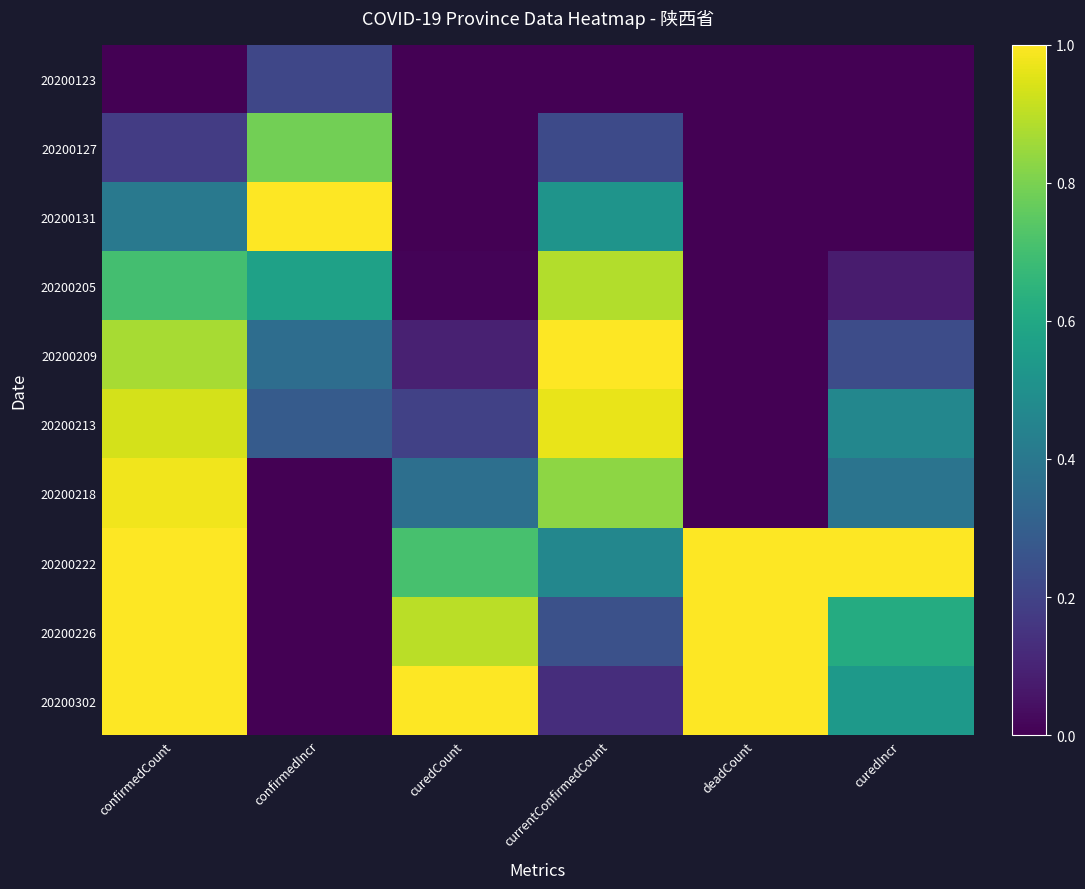

Reading left to right, extract all data points from this chart.

20200123: confirmedCount=0.0	confirmedIncr=0.2	curedCount=0.0	currentConfirmedCount=0.0	deadCount=0.0	curedIncr=0.0
20200127: confirmedCount=0.2	confirmedIncr=0.8	curedCount=0.0	currentConfirmedCount=0.2	deadCount=0.0	curedIncr=0.0
20200131: confirmedCount=0.4	confirmedIncr=1.0	curedCount=0.0	currentConfirmedCount=0.5	deadCount=0.0	curedIncr=0.0
20200205: confirmedCount=0.7	confirmedIncr=0.6	curedCount=0.0	currentConfirmedCount=0.9	deadCount=0.0	curedIncr=0.1
20200209: confirmedCount=0.9	confirmedIncr=0.4	curedCount=0.1	currentConfirmedCount=1.0	deadCount=0.0	curedIncr=0.2
20200213: confirmedCount=0.9	confirmedIncr=0.3	curedCount=0.2	currentConfirmedCount=1.0	deadCount=0.0	curedIncr=0.5
20200218: confirmedCount=1.0	confirmedIncr=0.0	curedCount=0.4	currentConfirmedCount=0.8	deadCount=0.0	curedIncr=0.4
20200222: confirmedCount=1.0	confirmedIncr=0.0	curedCount=0.7	currentConfirmedCount=0.5	deadCount=1.0	curedIncr=1.0
20200226: confirmedCount=1.0	confirmedIncr=0.0	curedCount=0.9	currentConfirmedCount=0.2	deadCount=1.0	curedIncr=0.6
20200302: confirmedCount=1.0	confirmedIncr=0.0	curedCount=1.0	currentConfirmedCount=0.1	deadCount=1.0	curedIncr=0.5